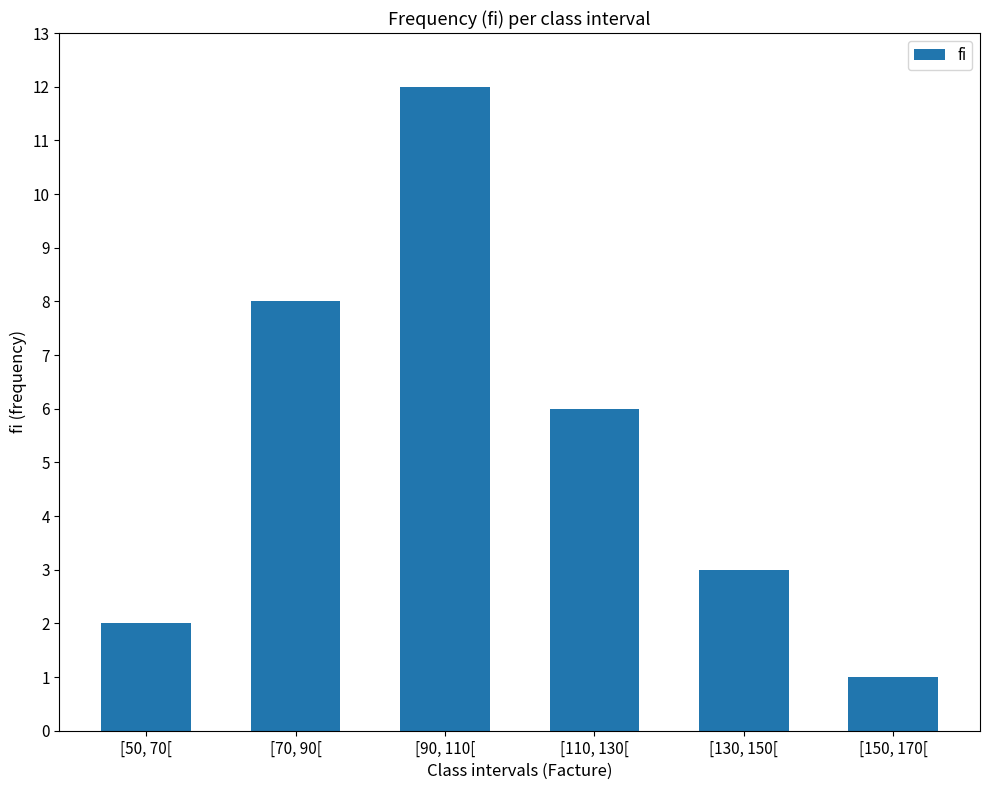

Which has a higher value, [50, 70[ or [130, 150[?

[130, 150[